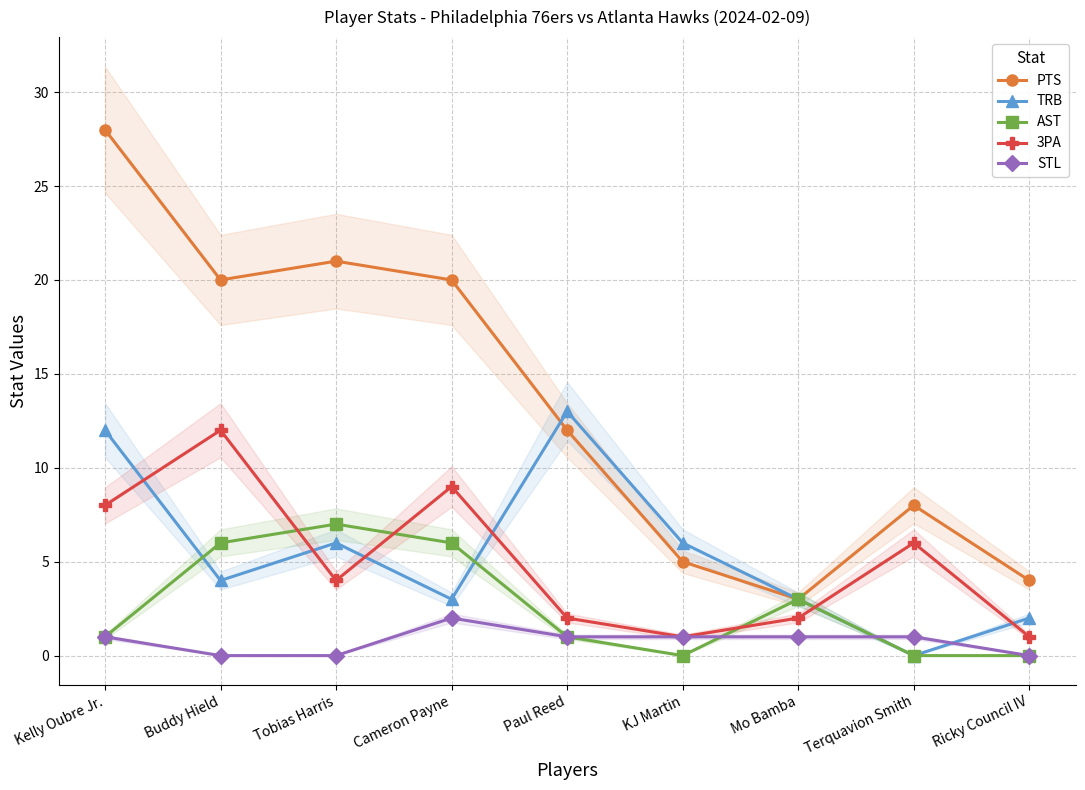

At Buddy Hield, list the series in order from largest to smallest.

PTS, 3PA, AST, TRB, STL